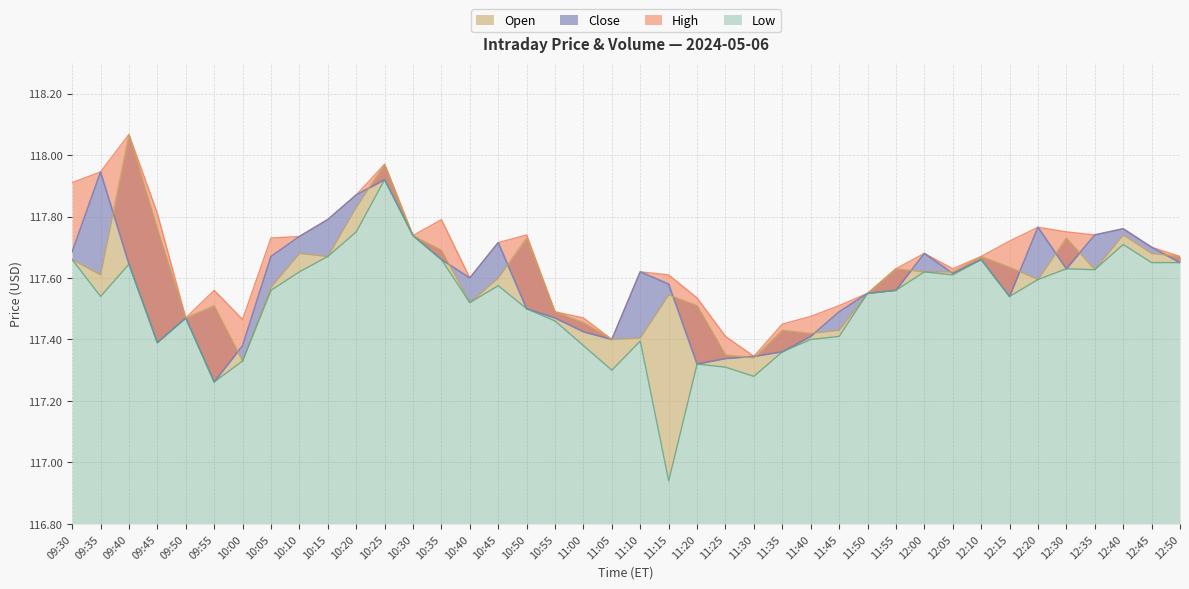

What are all the series names shown in the legend?

Close, Open, High, Low